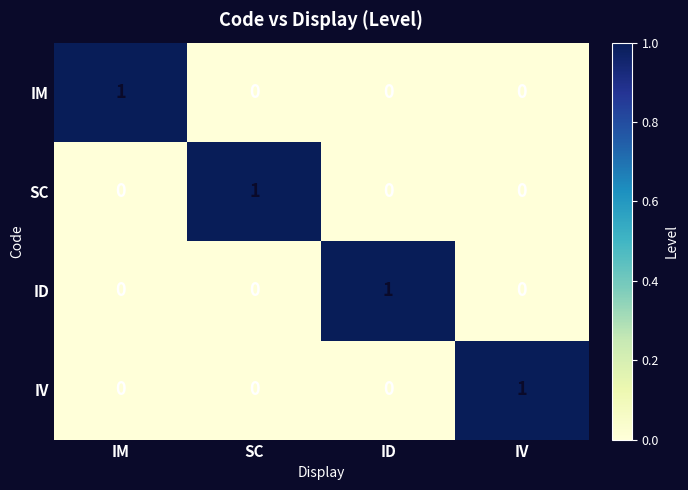

Count the IM values in the range 0 to 1.

4